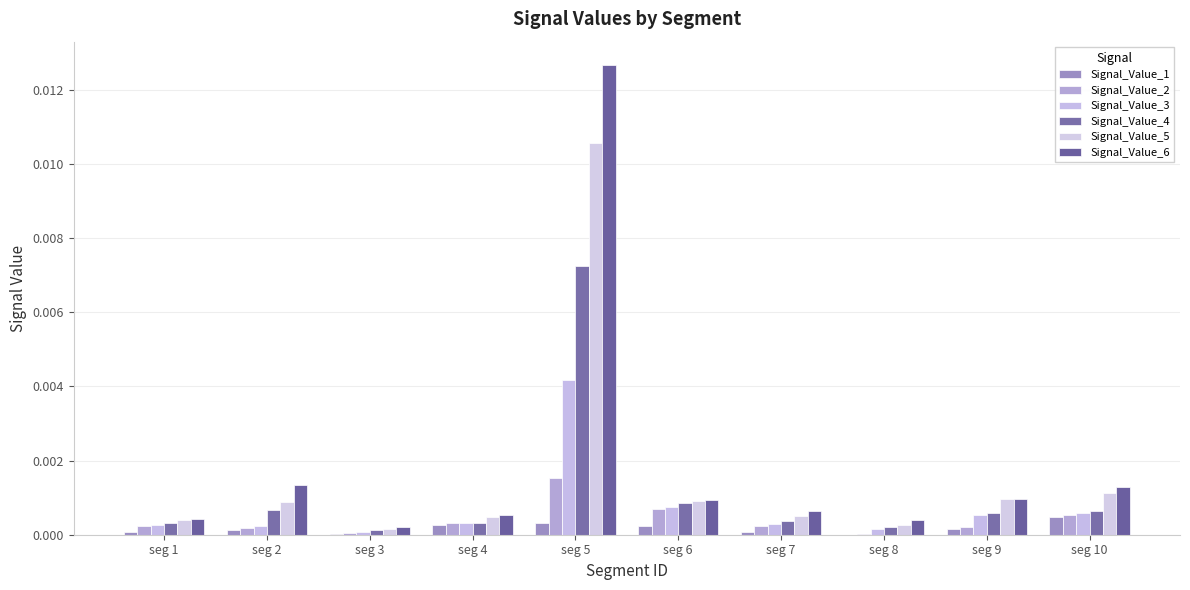

What are all the series names shown in the legend?

Signal_Value_1, Signal_Value_2, Signal_Value_3, Signal_Value_4, Signal_Value_5, Signal_Value_6